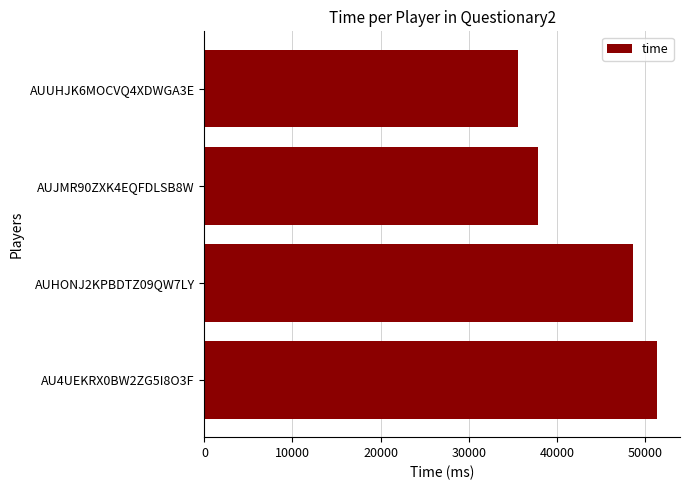

Does the chart contain any negative values?

No